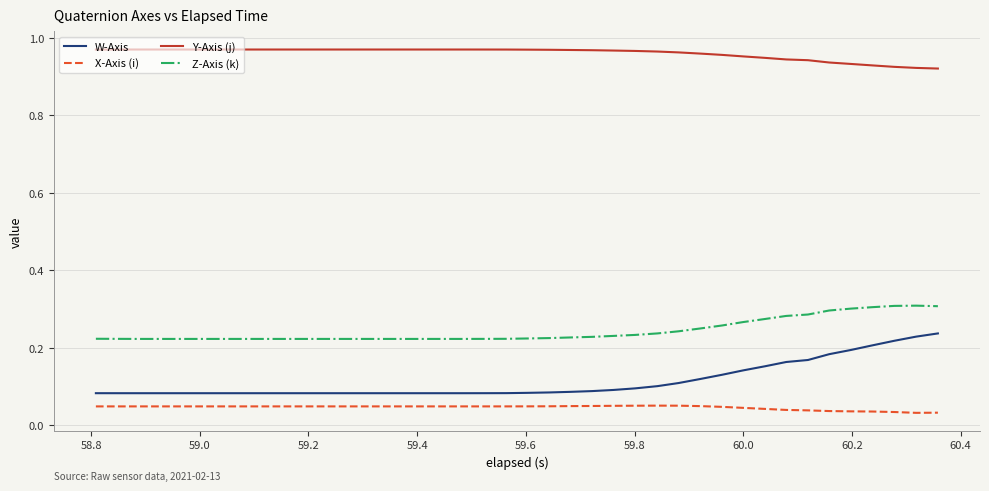

Which series has the widest spread of values?

W-Axis